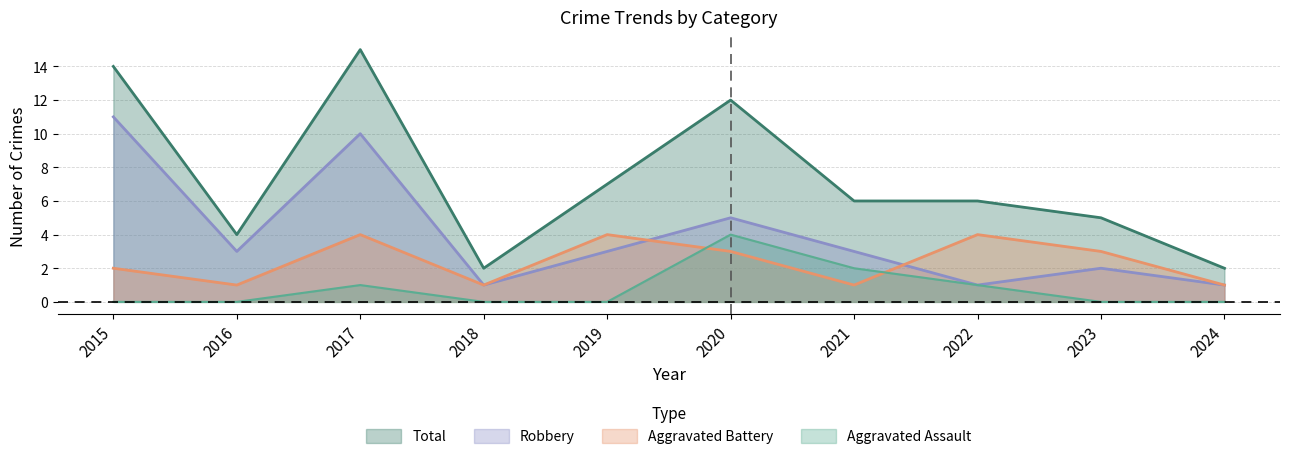

True or false: Aggravated Assault has more than 1 interior local peaks.

True